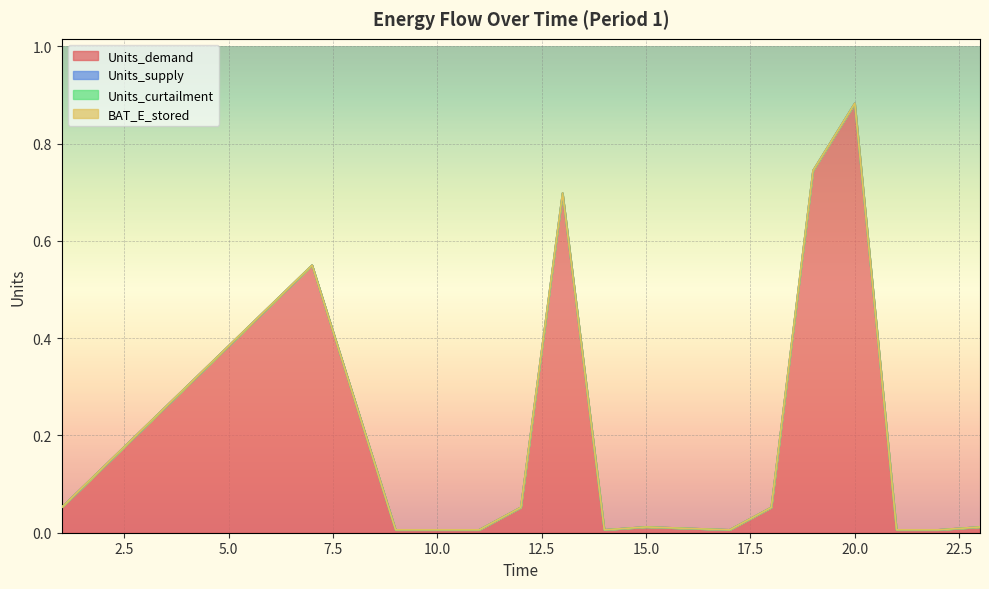

At which category does the chart reach its peak across all series?

20